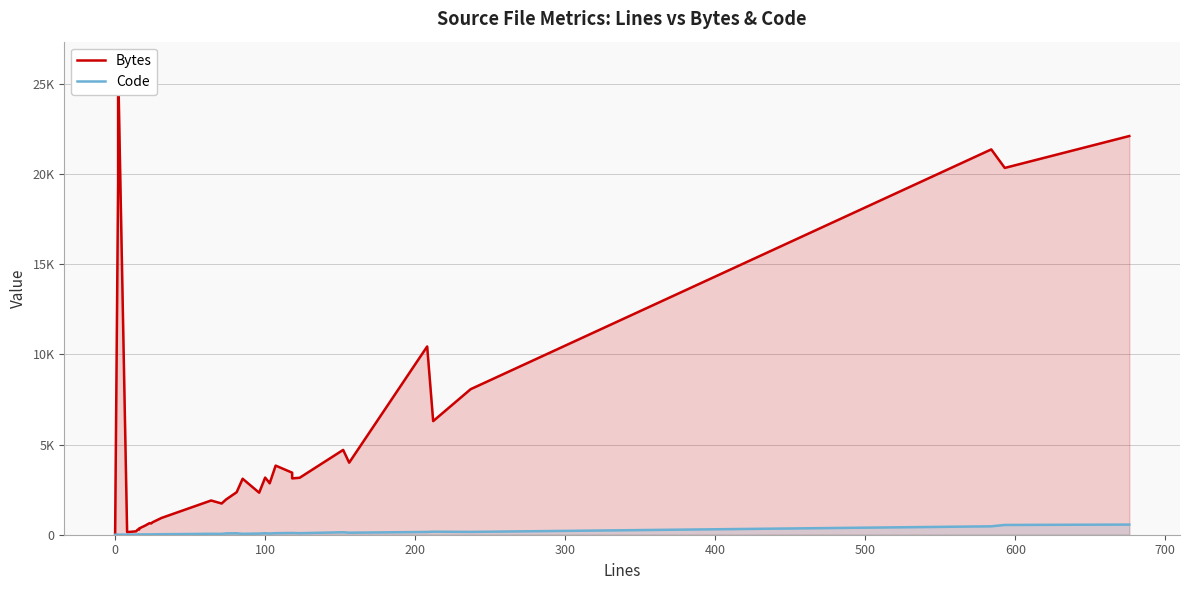

Which has a higher value, 500 or 600?

600